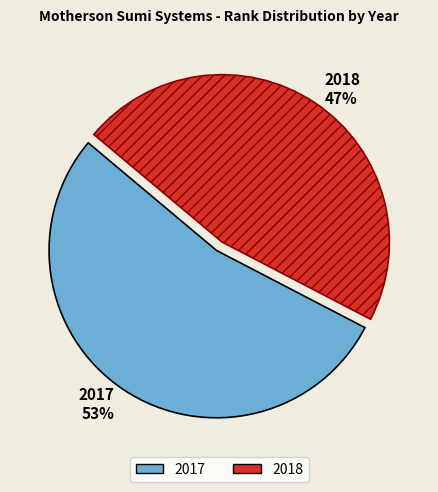

To the nearest percent, what is the average slice percentage?

50%